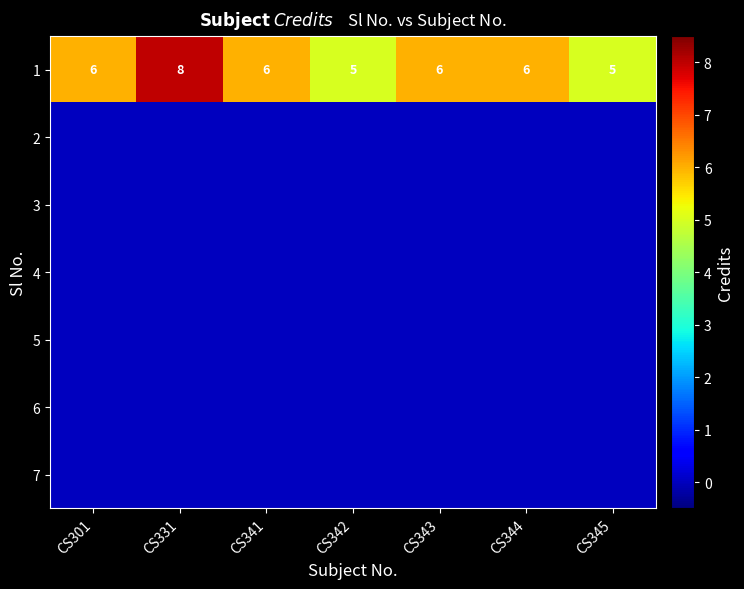

At which category does the chart reach its minimum across all series?

CS301